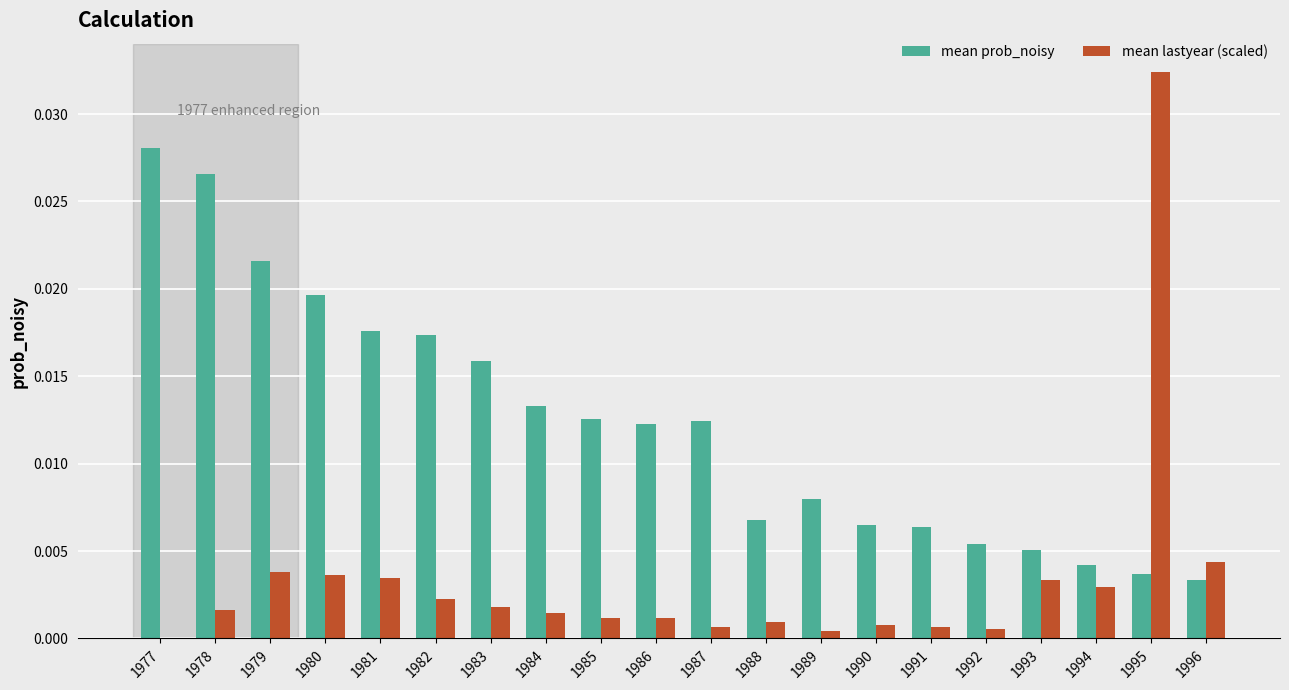

Which category has the highest value across all series?

1995